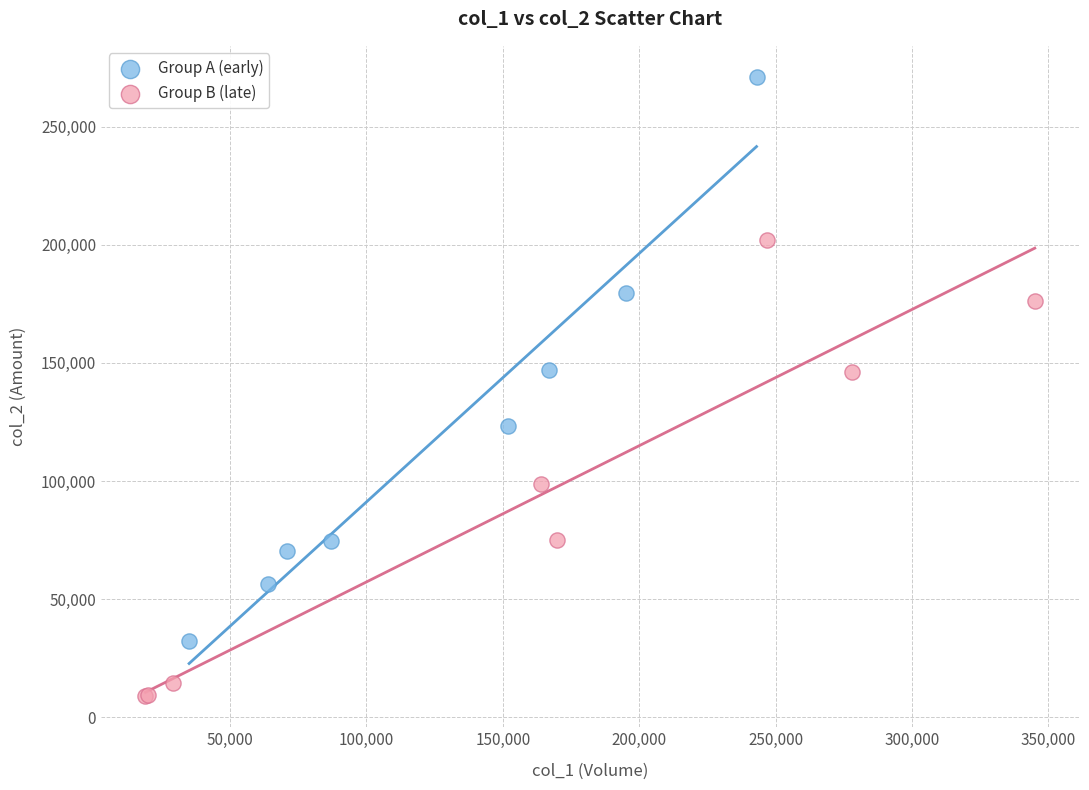

Which series contains the lowest Y value?

Group B (late)